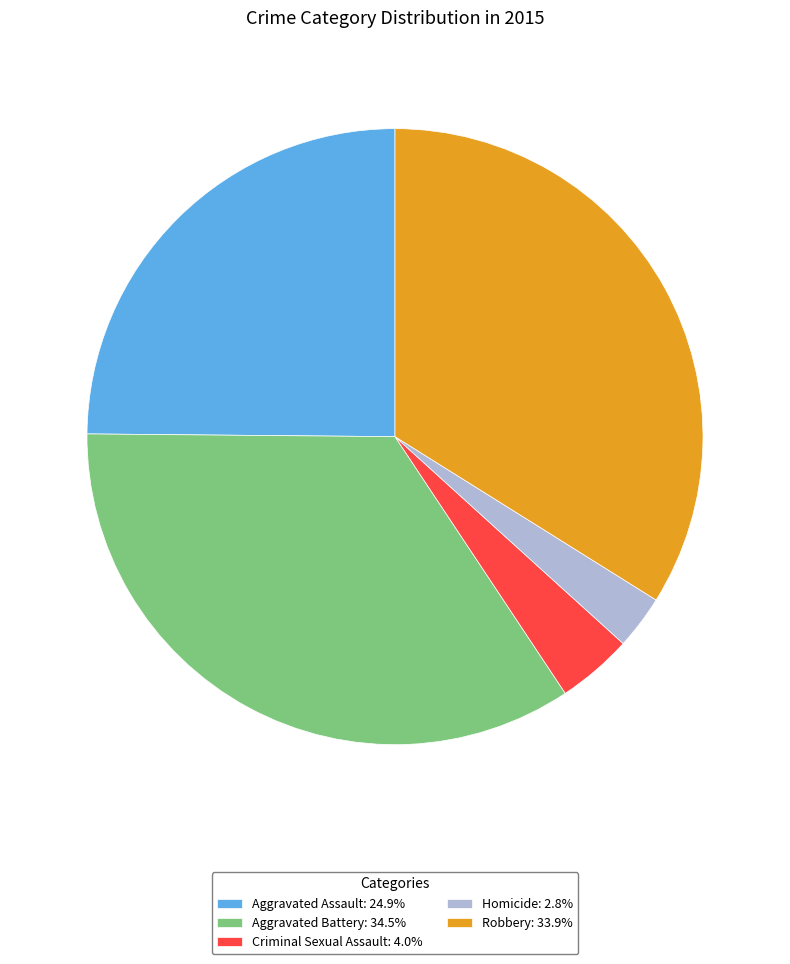

Approximately how many times larger is the value at Robbery: 33.9% compared to Aggravated Assault: 24.9%?

1.4